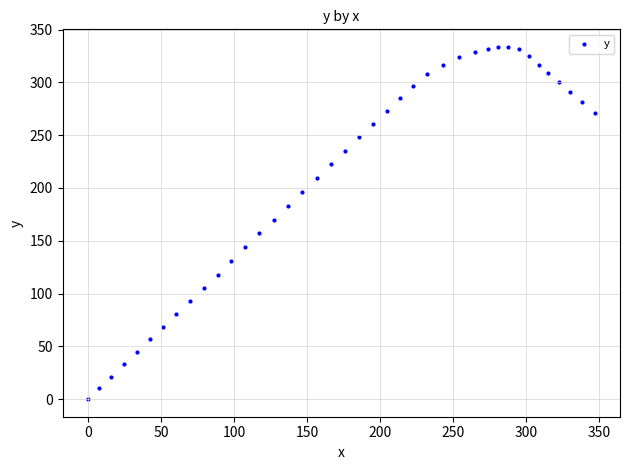

What Y value in the scatter plot is closest to 166?

169.7